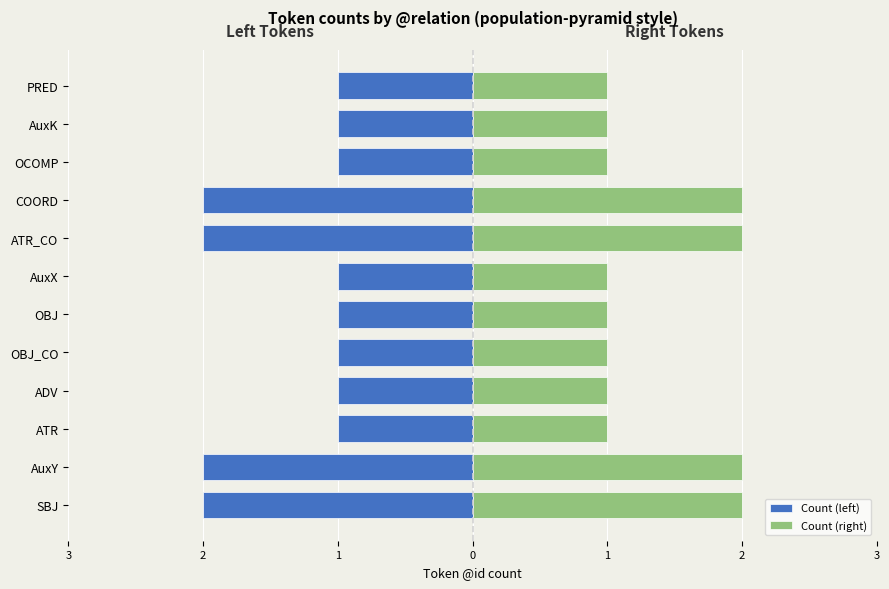

True or false: Count (left) has a value of -3 at ATR_CO.

False